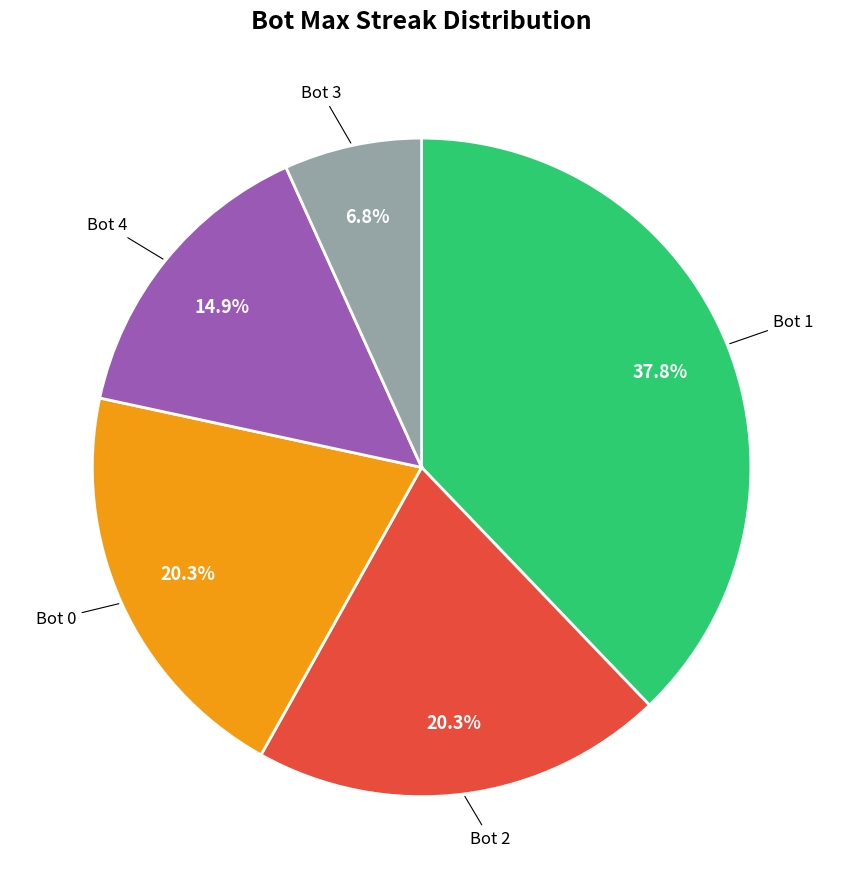

Is there a majority slice in this chart?

No